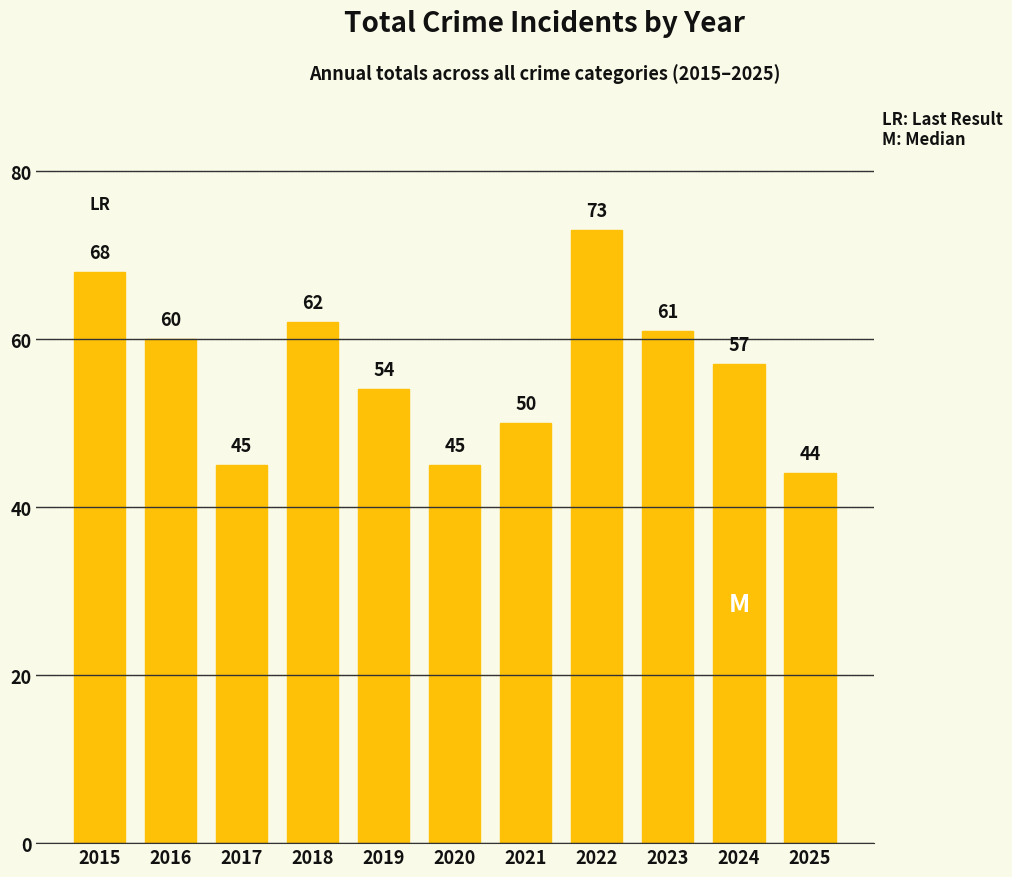

What is the change in value from 2017 to 2018?

+17